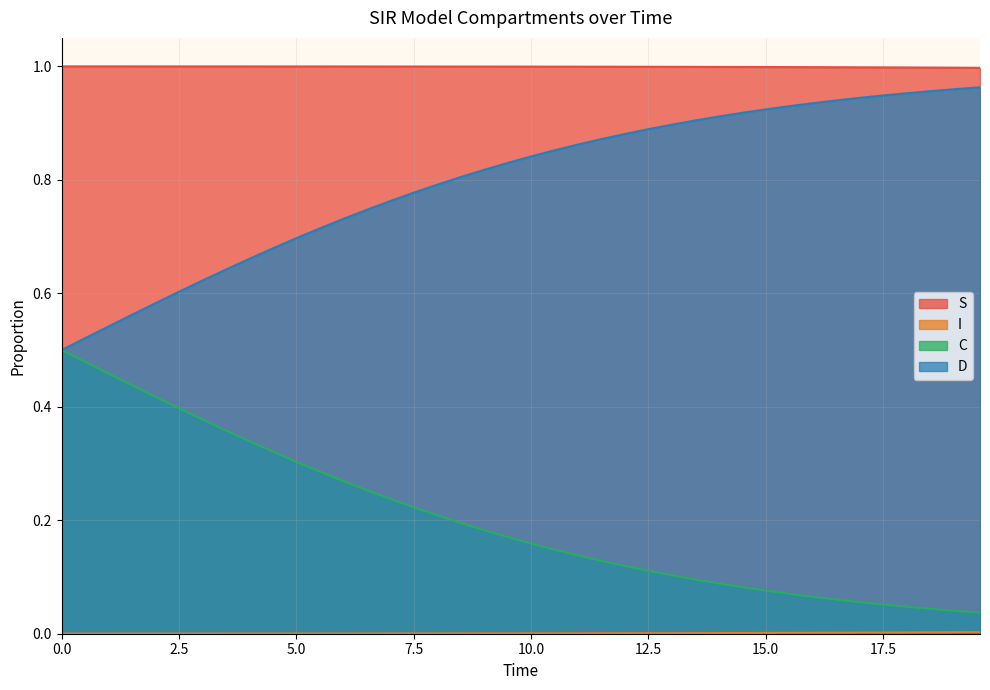

True or false: D and S intersect in this chart.

False